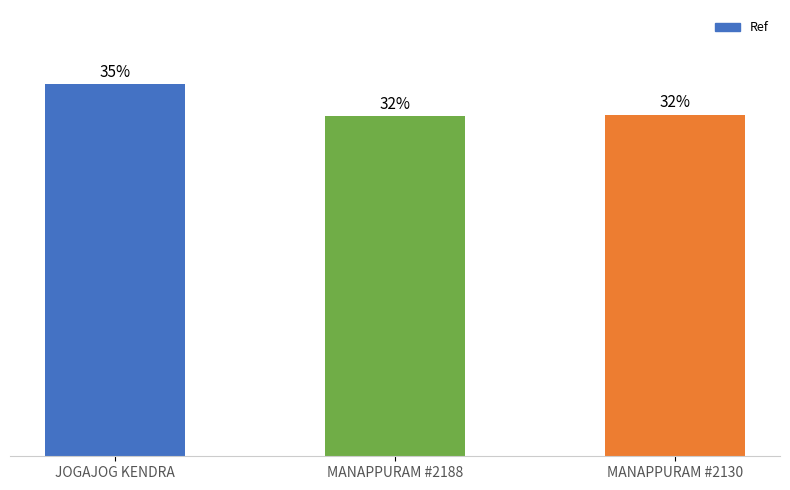

What is the average value?

68869003